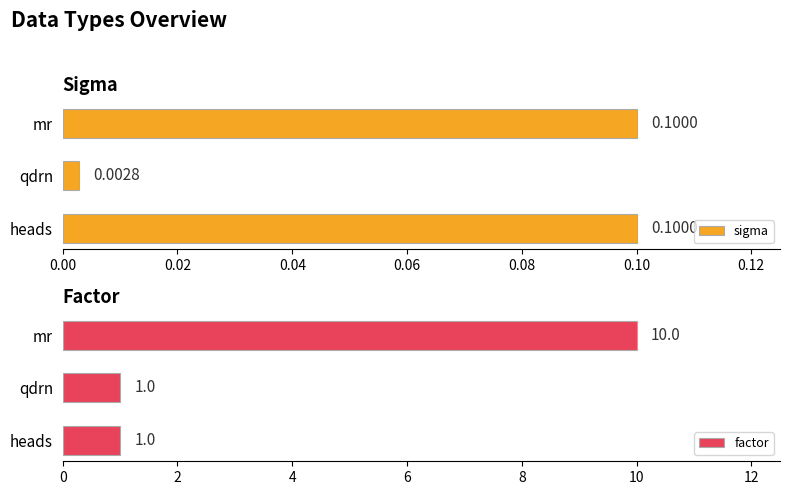

How many categories are shown in the chart?

3